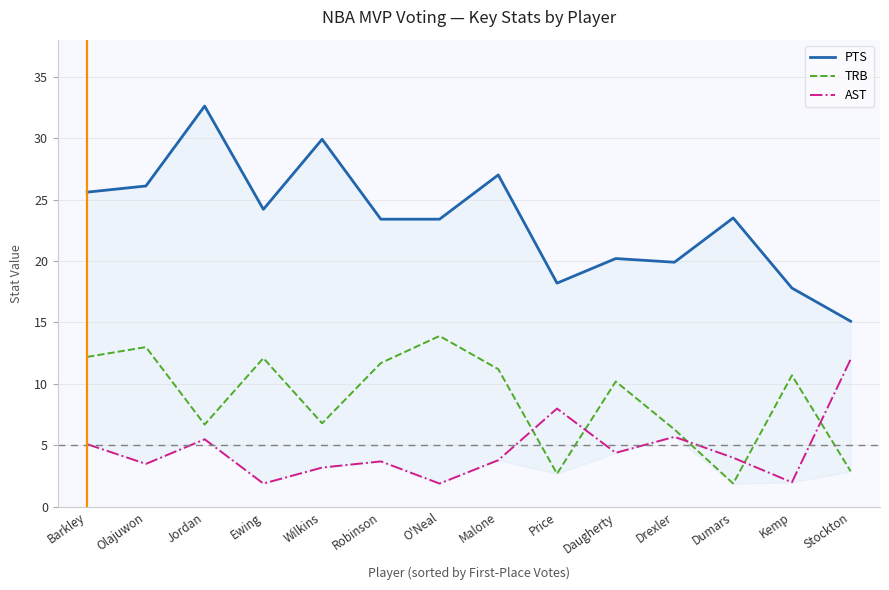

What are all the series names shown in the legend?

PTS, TRB, AST